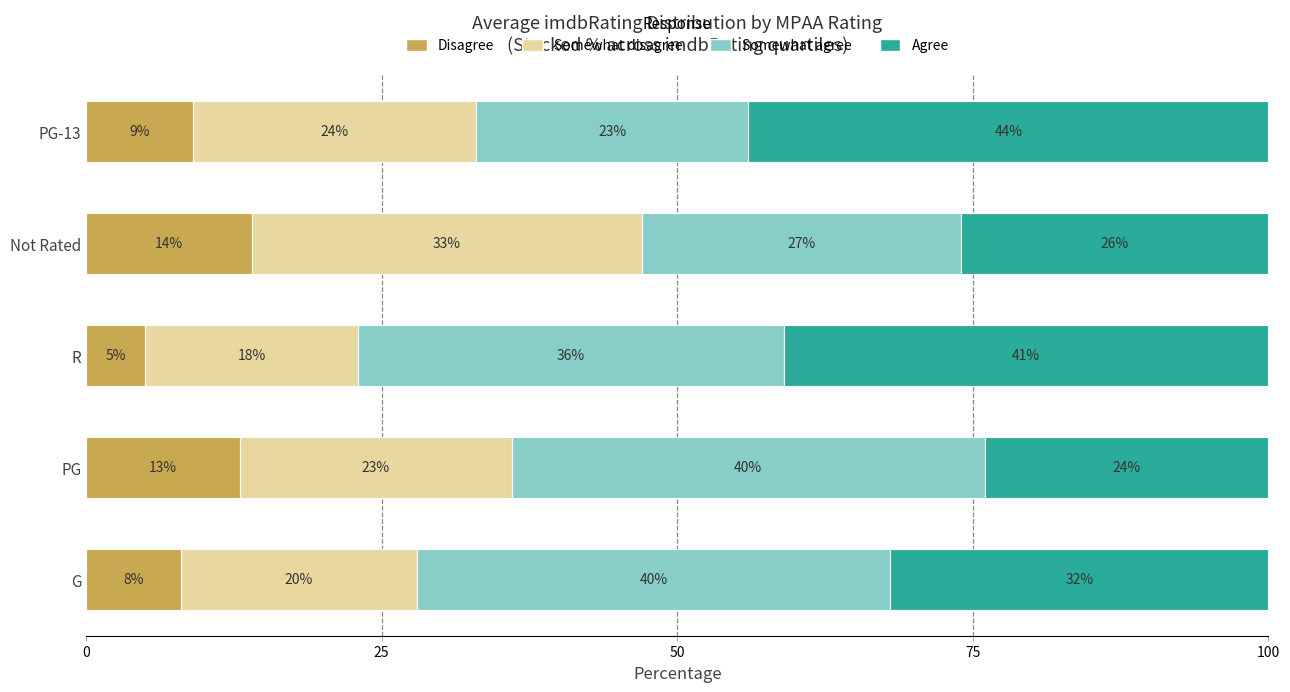

The value of Disagree at R is 5. True or false?

True